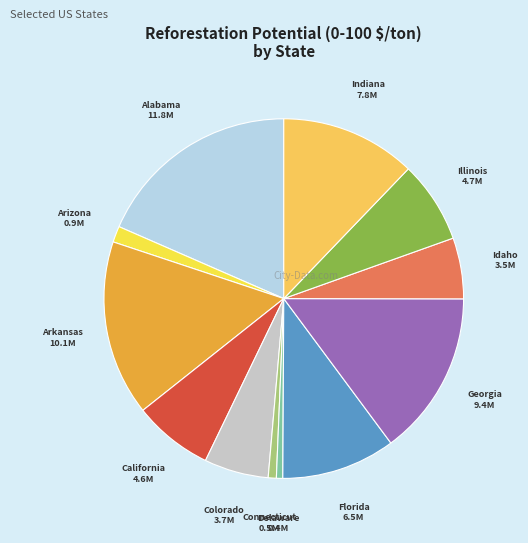

What is the largest slice in the pie chart?

Alabama